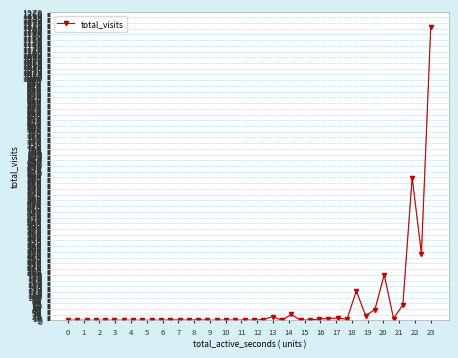

True or false: the data has more than 1 interior local peaks.

True